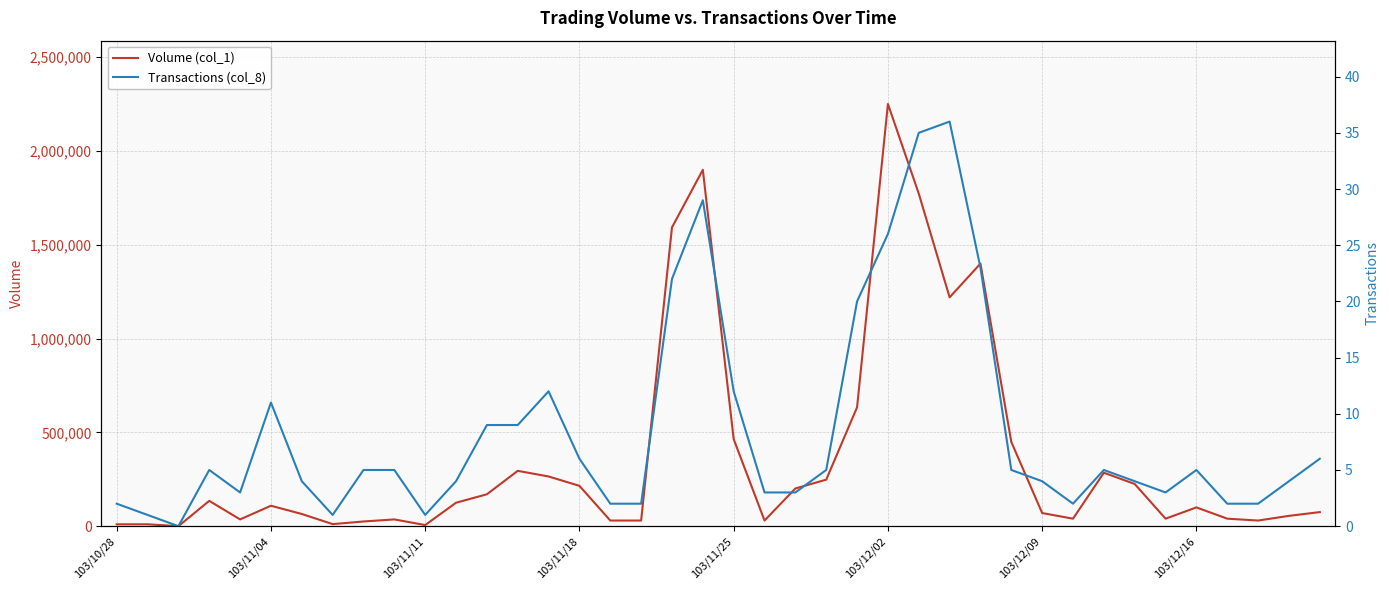

What is the spread (max minus min) of values at 9?

35995